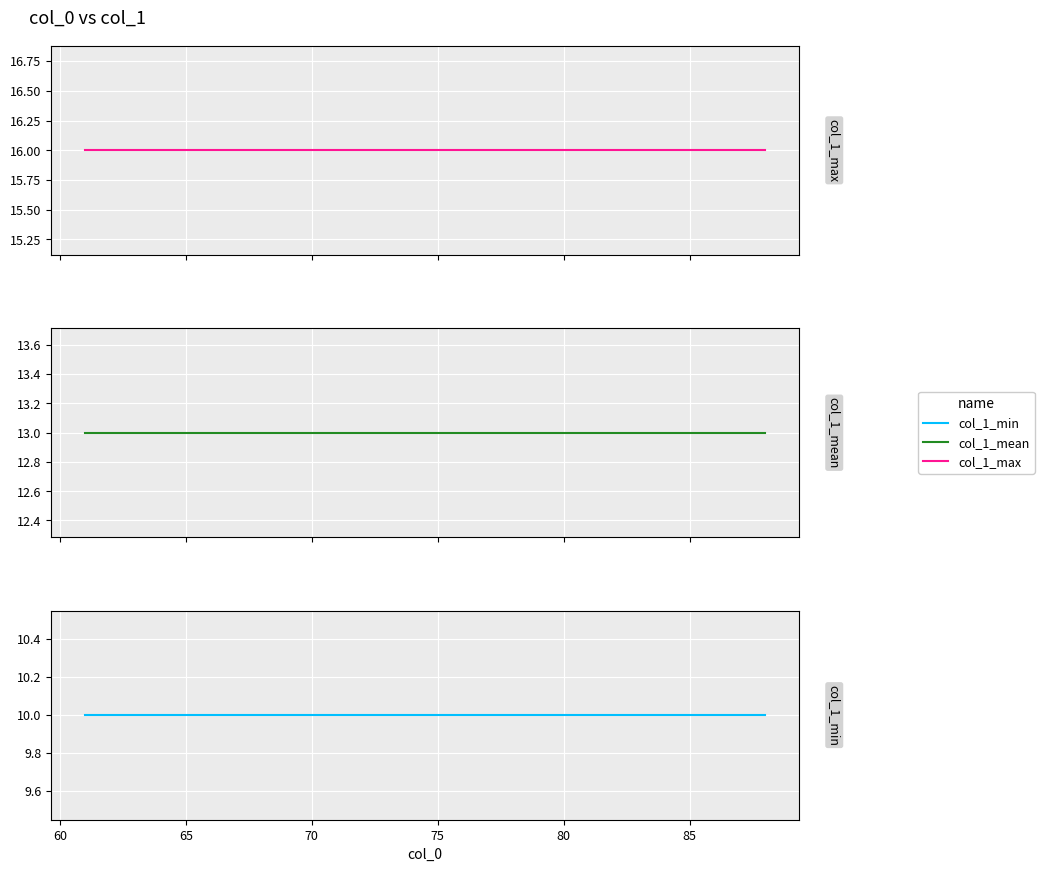

Rank the series by their maximum value, from lowest to highest.

col_1_min, col_1_mean, col_1_max